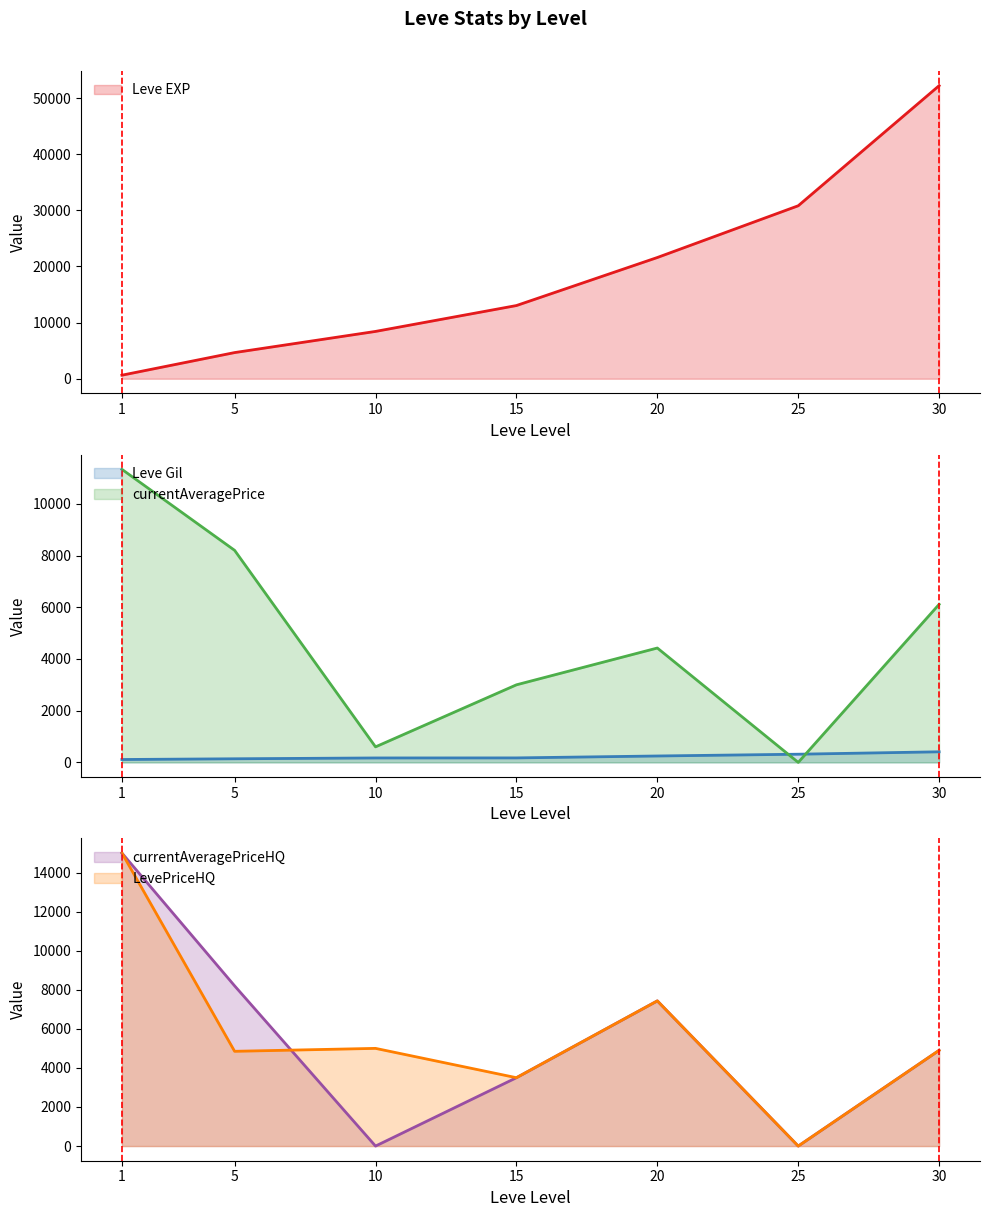

What is the maximum value shown in the chart?

52220